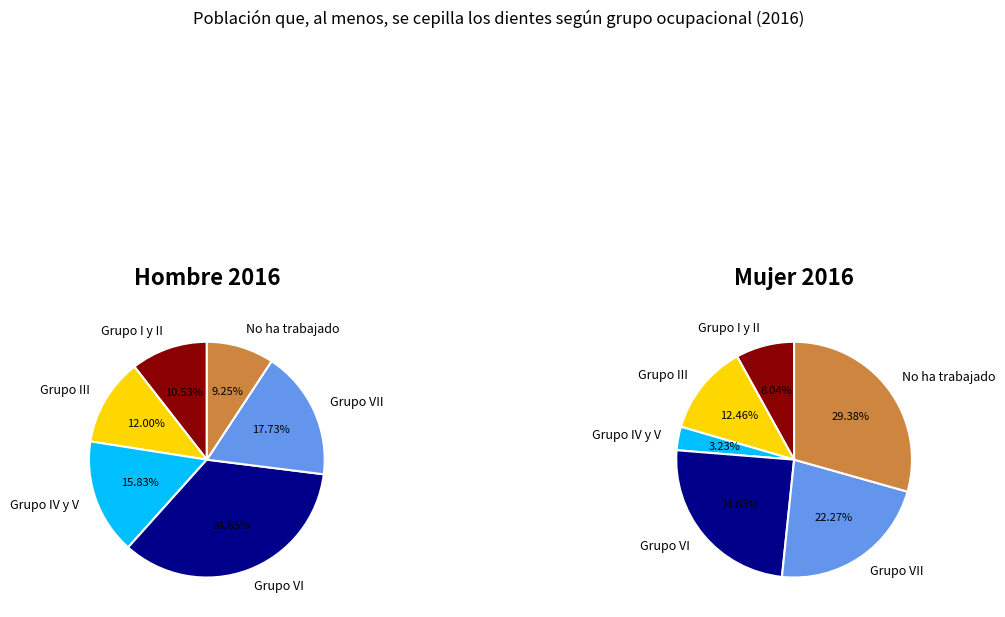

Which series changed the most between 3 and 5?

hombre